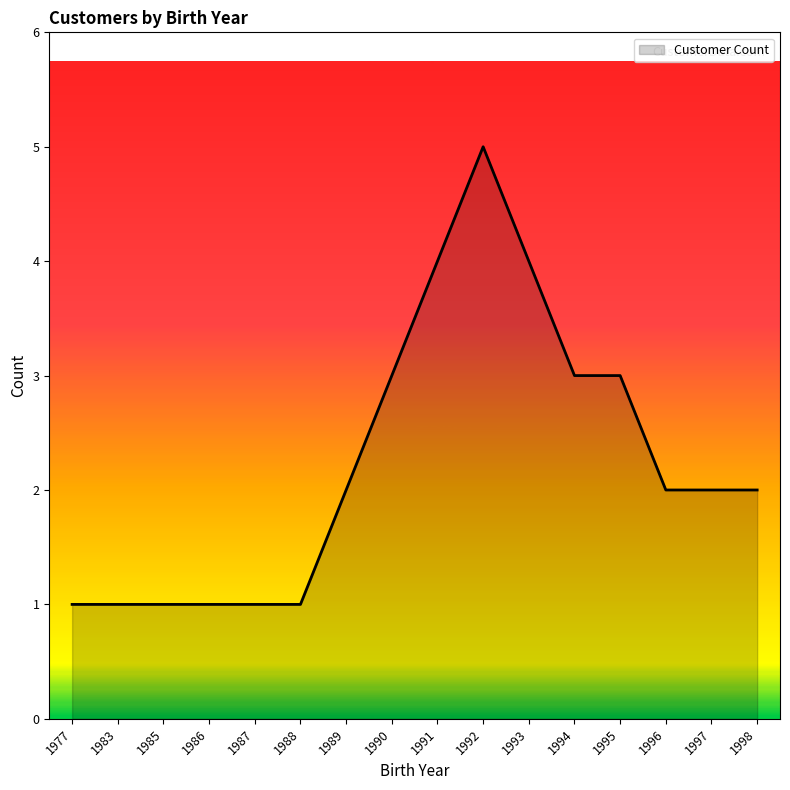

Which label corresponds to the largest value in the chart?

1992